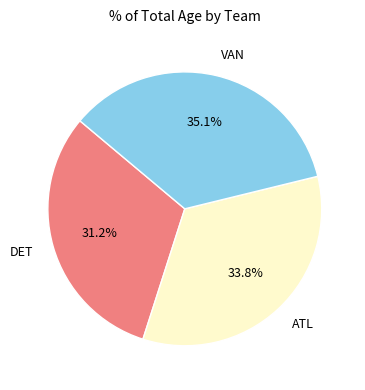

Which has a higher value, DET or ATL?

ATL